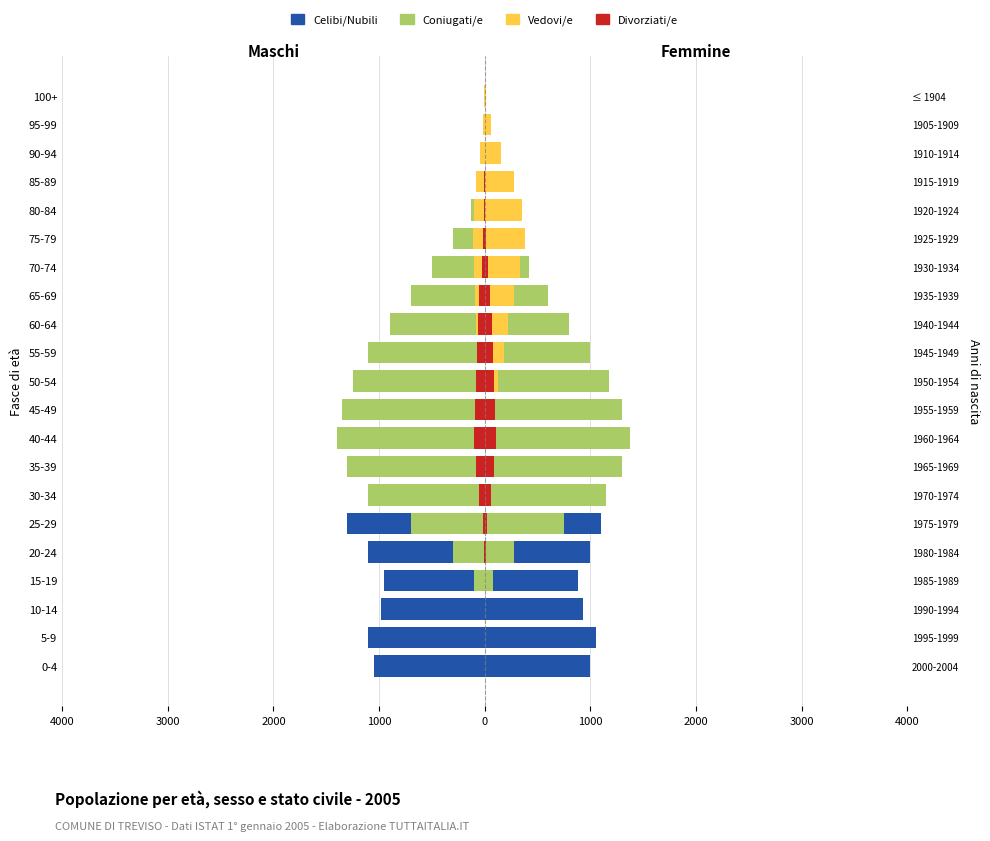

How many categories are shown in the chart?

21